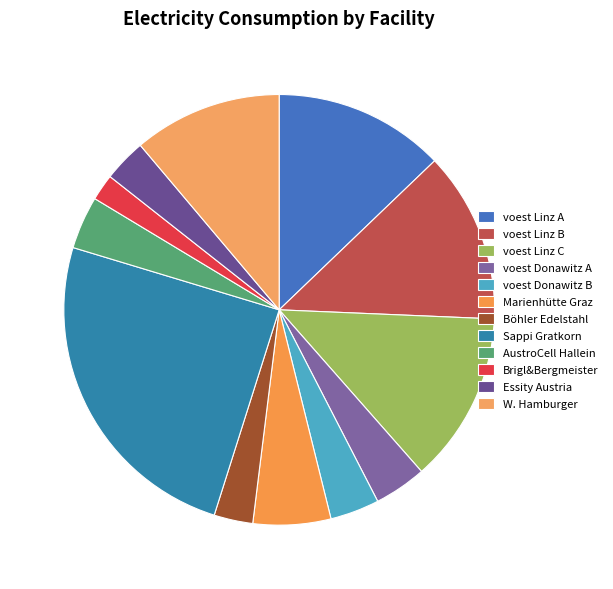

Rank the categories by value from highest to lowest.

Sappi Gratkorn, voest Linz B, voest Linz A, voest Linz C, W. Hamburger, Marienhütte Graz, AustroCell Hallein, voest Donawitz A, voest Donawitz B, Essity Austria, Böhler Edelstahl, Brigl&Bergmeister